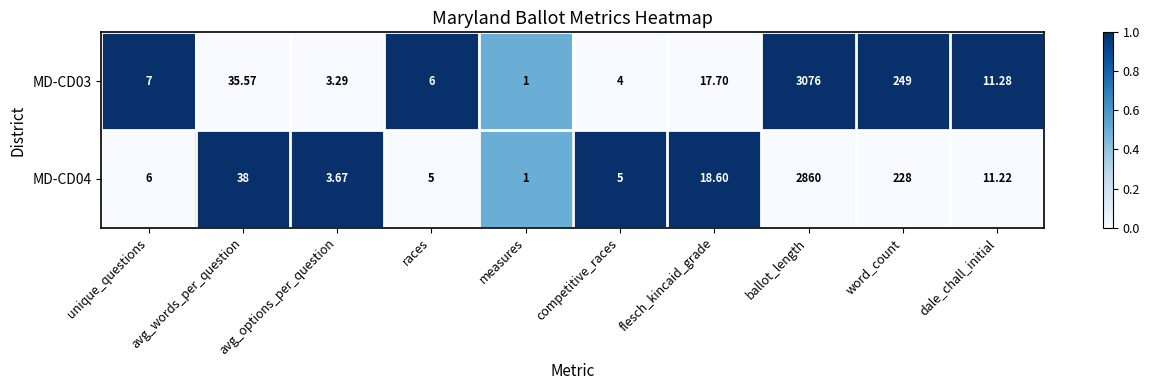

Where does the MD-CD03 series first go above 11?

avg_words_per_question